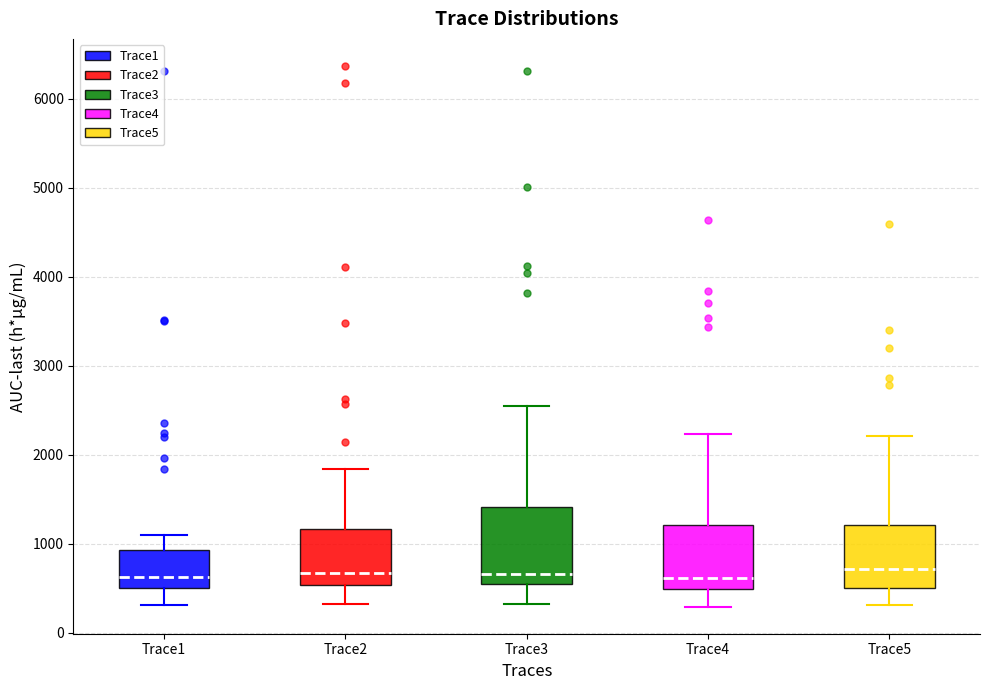

Reading left to right, read every box against the y-axis: the position of its median line, the range the box covers, and the ends of its whiskers. The values are not printed on the chart, so give them approximately, as read against the axis.

Trace1: median 600, box 500 to 900, whiskers 300 to 1100
Trace2: median 700, box 500 to 1200, whiskers 300 to 1800
Trace3: median 700, box 500 to 1400, whiskers 300 to 2600
Trace4: median 600, box 500 to 1200, whiskers 300 to 2200
Trace5: median 700, box 500 to 1200, whiskers 300 to 2200